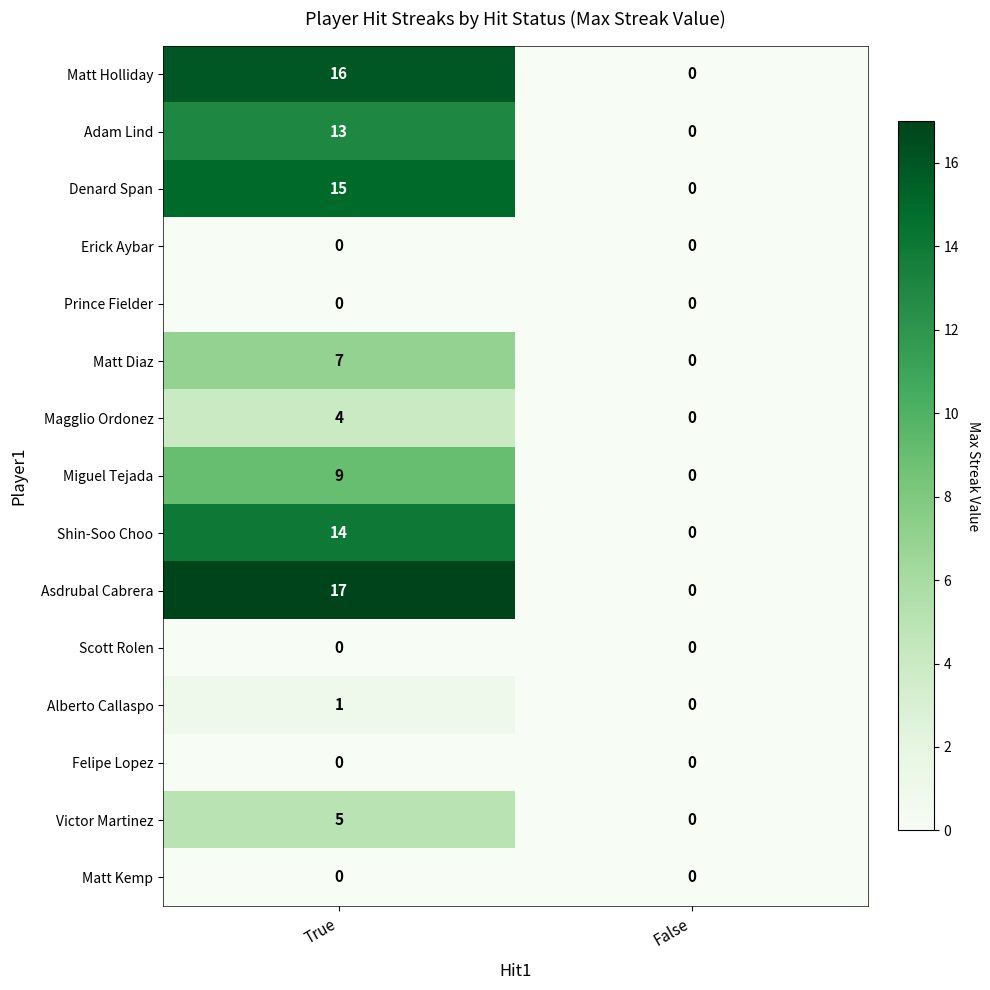

Where is Alberto Callaspo nearest to the value 0?

False